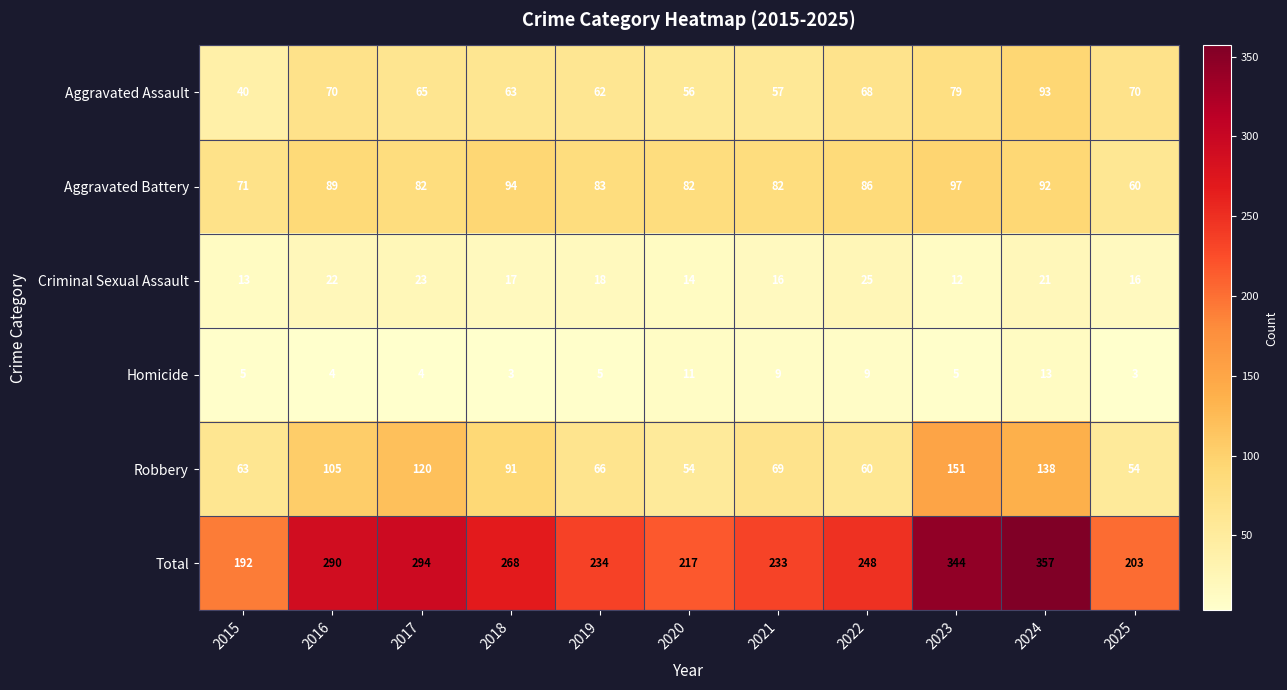

The Homicide series shows 4 at 2017. True or false?

True